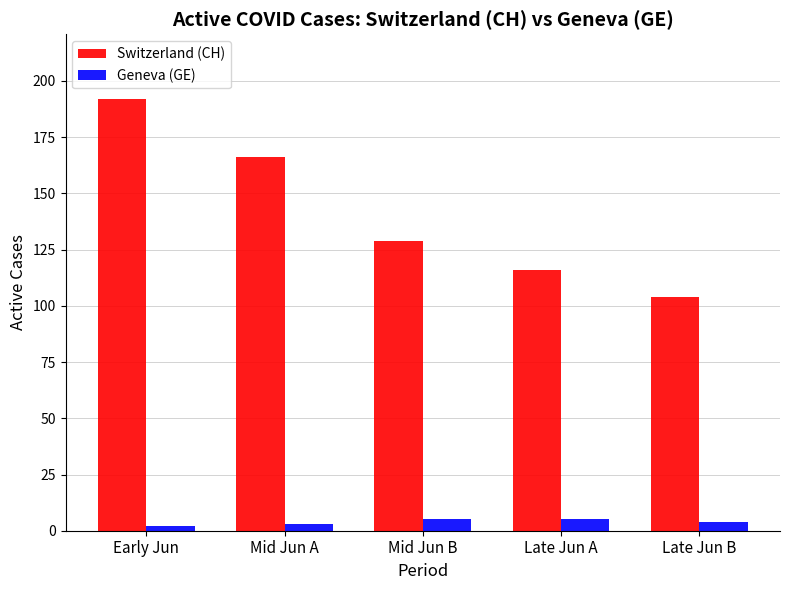

Reading left to right, extract all data points from this chart.

Switzerland (CH): 192	166	129	116	104
Geneva (GE): 2	3	5	5	4